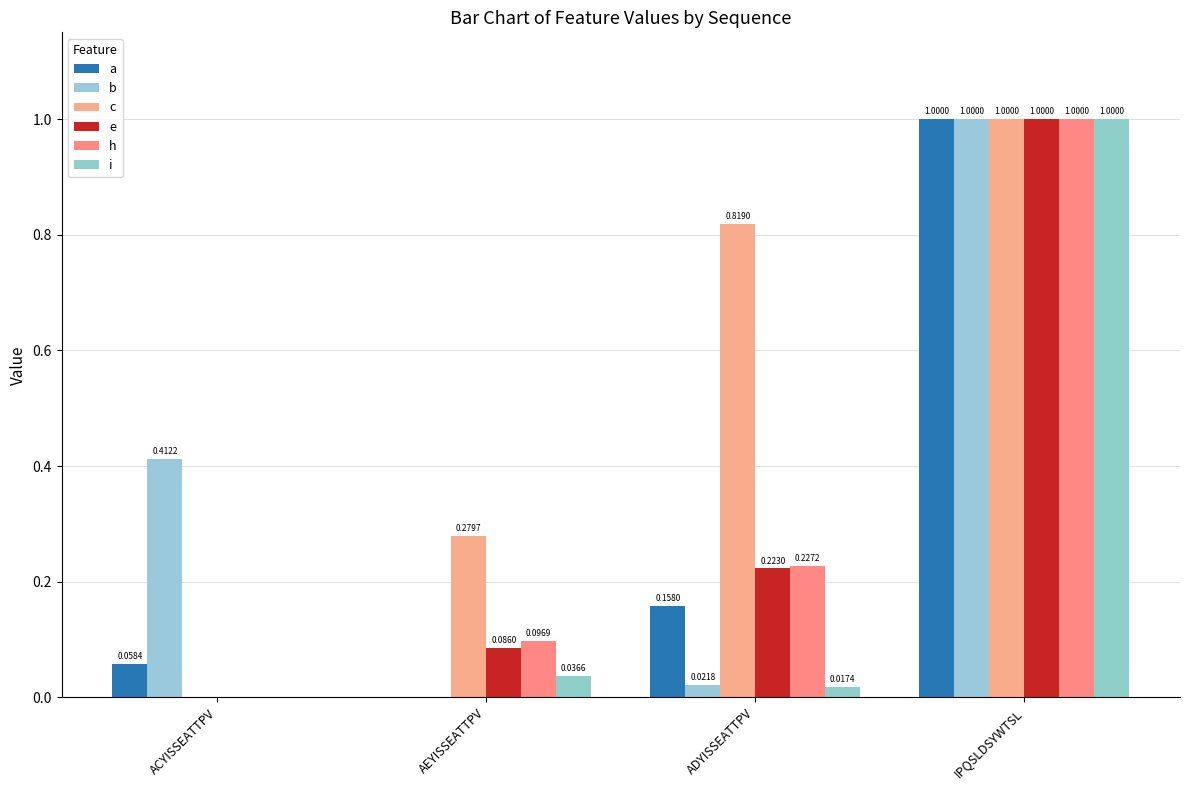

How many distinct data groups are displayed?

6